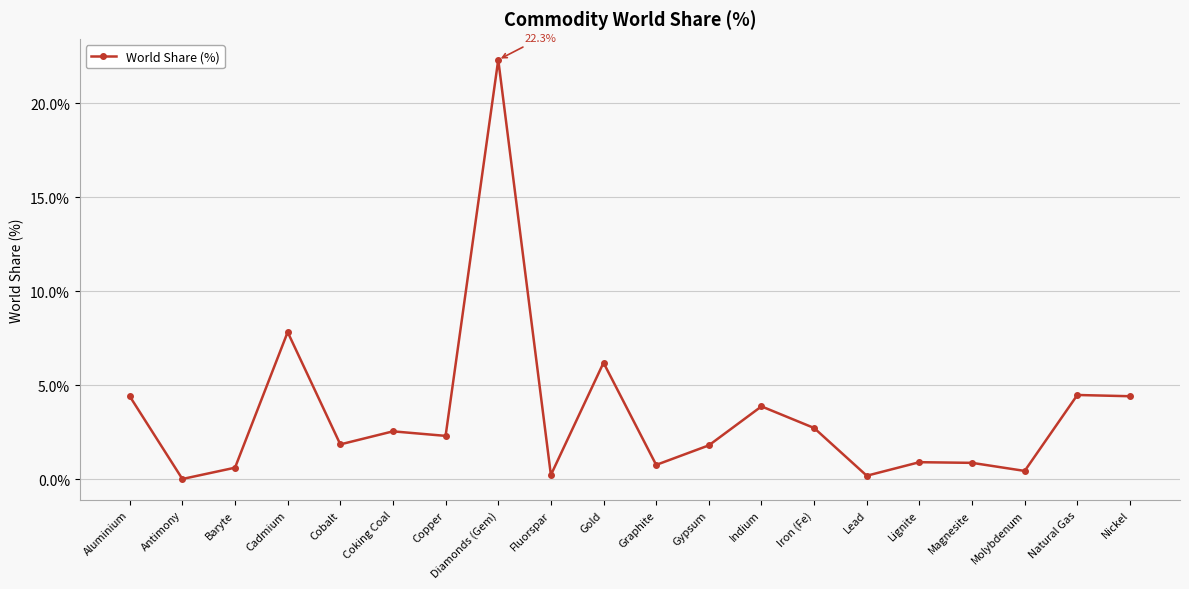

What is the difference between the maximum and minimum values?

22.3